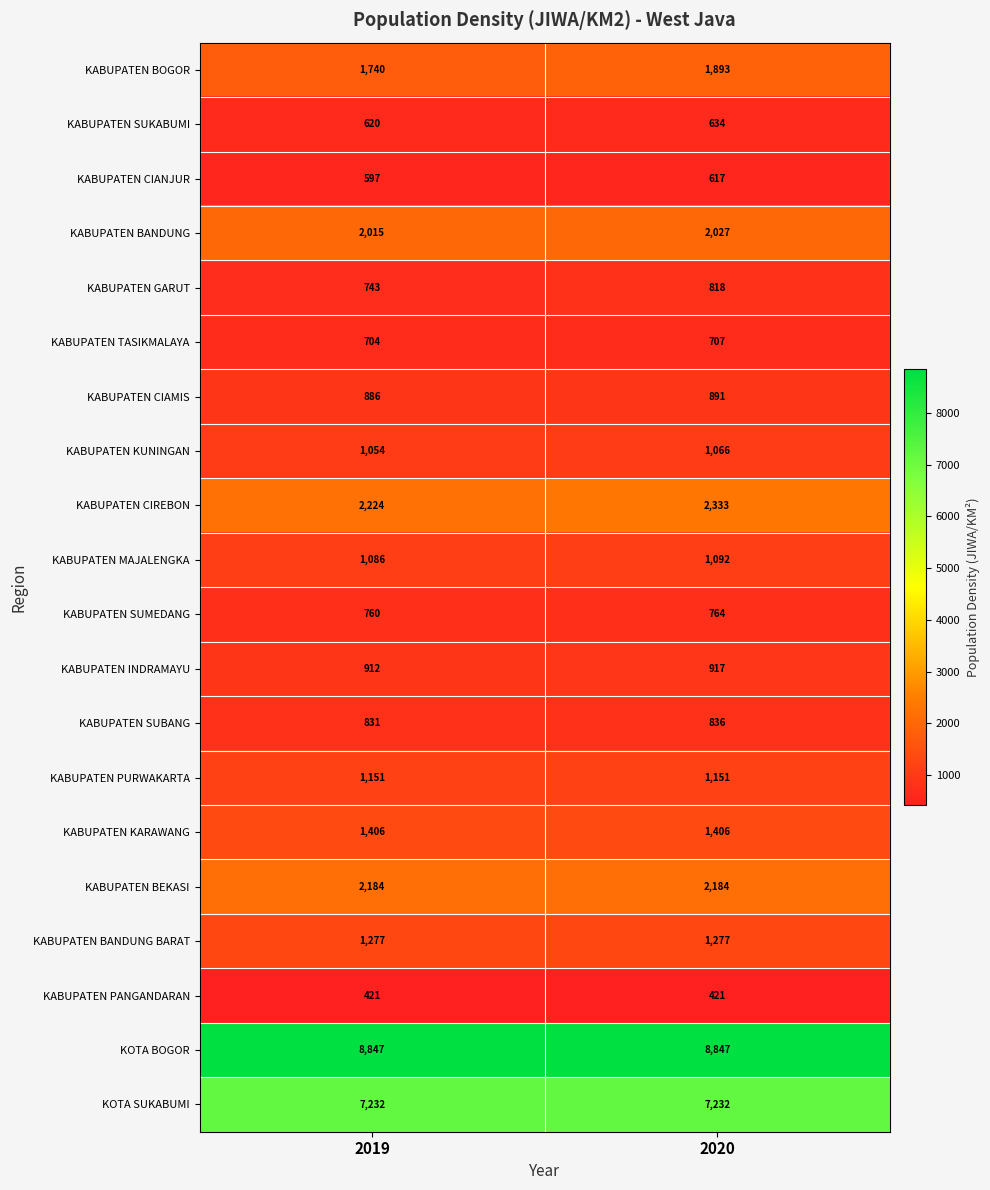

What is the greatest value displayed?

8847